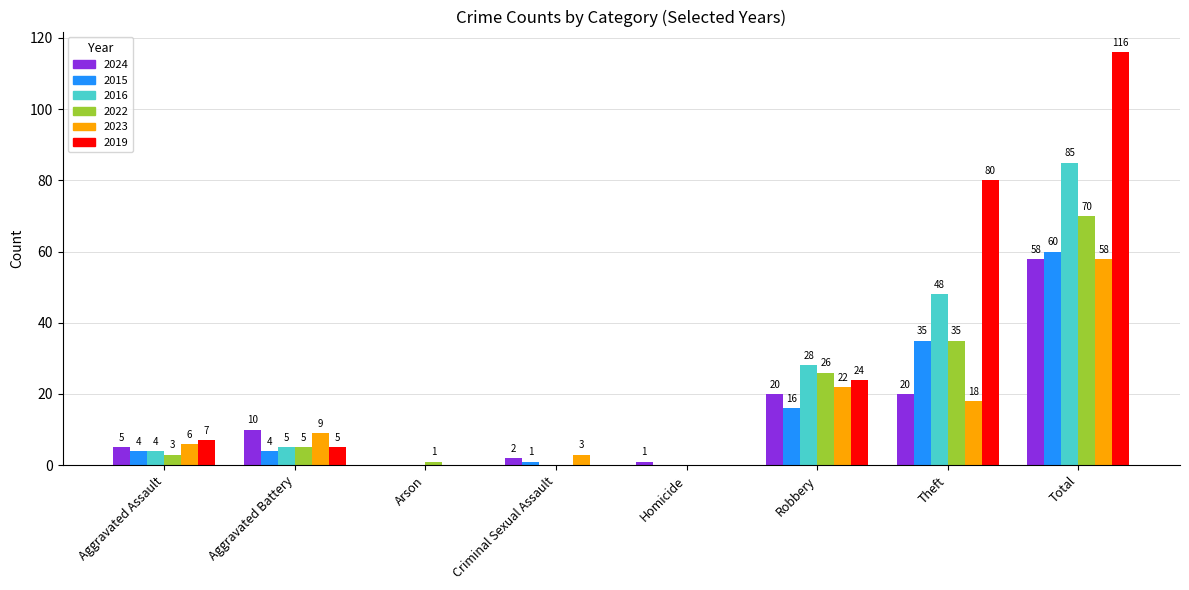

What is the total value across all series at Criminal Sexual Assault?

6